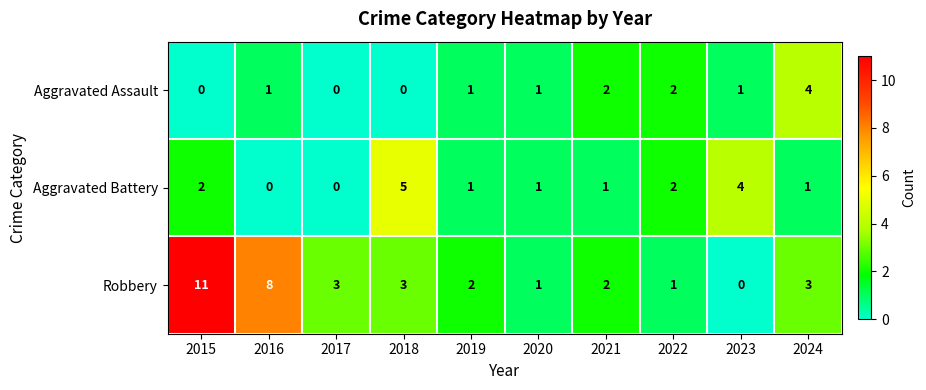

What is the difference between the highest and lowest values at 2015?

11